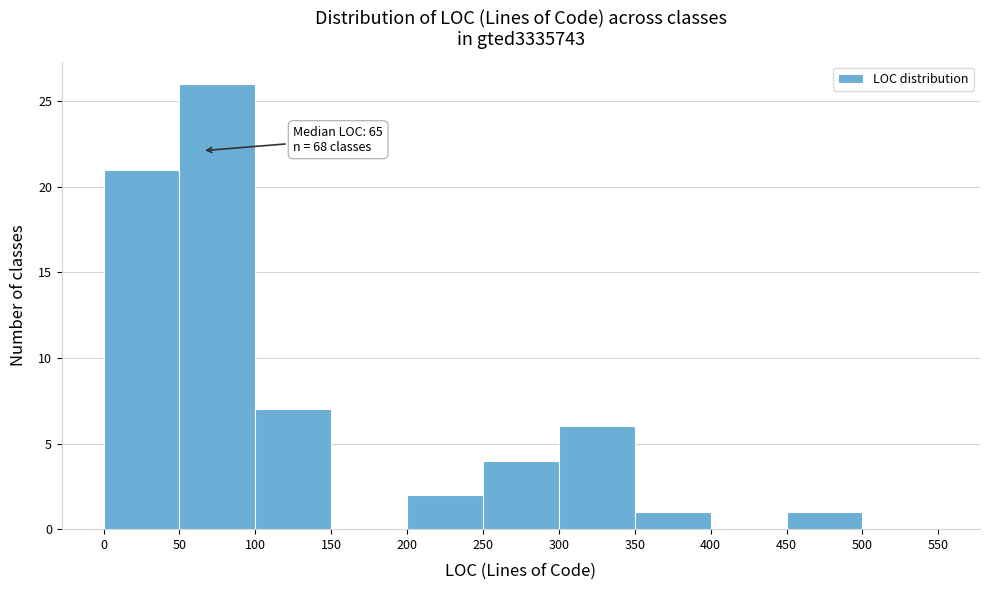

Which range on the x-axis has the tallest bar?

50 to 100